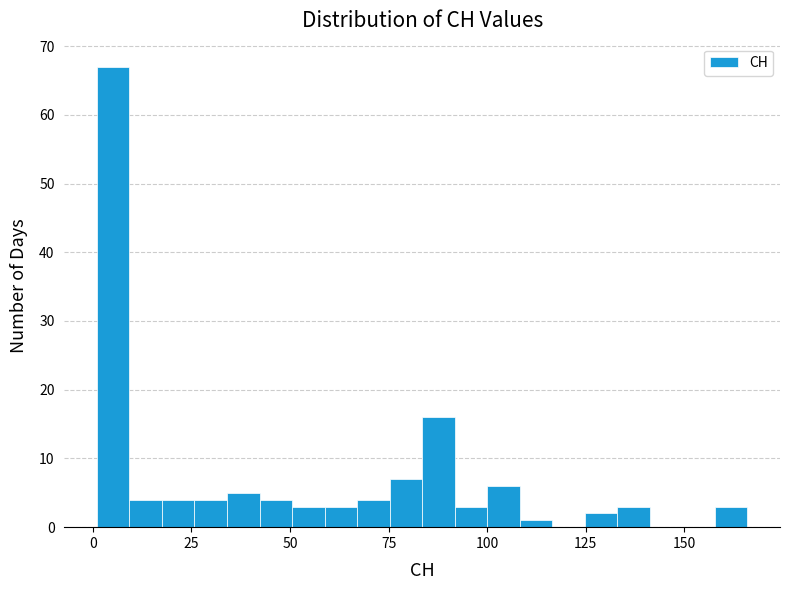

Read against the x-axis, roughly where is the centre of the tallest bar?

5